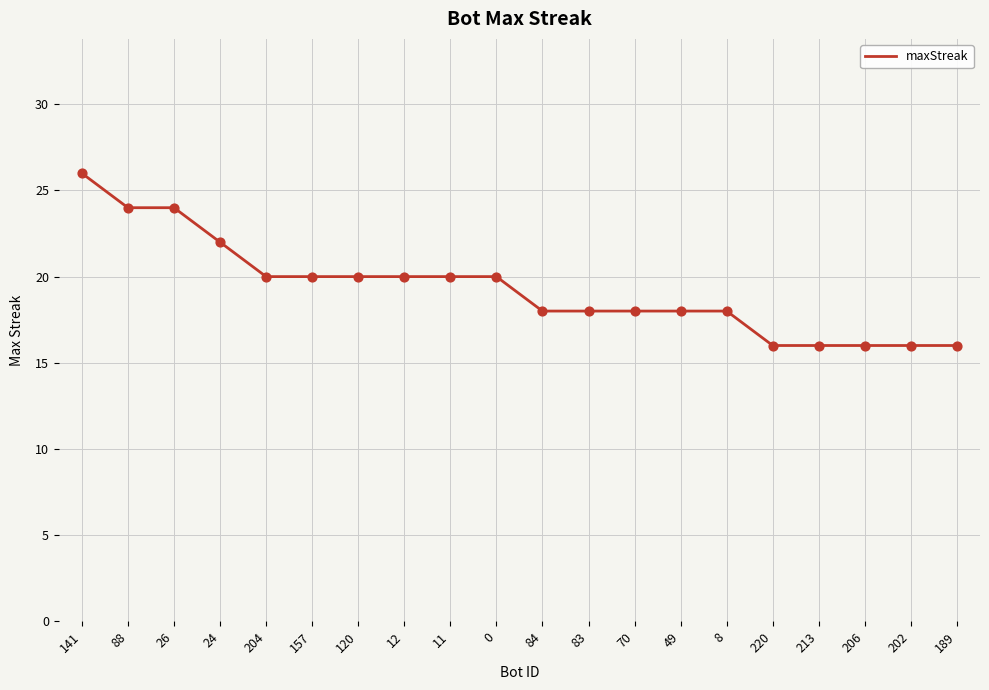

Which has a higher value, 8 or 204?

204